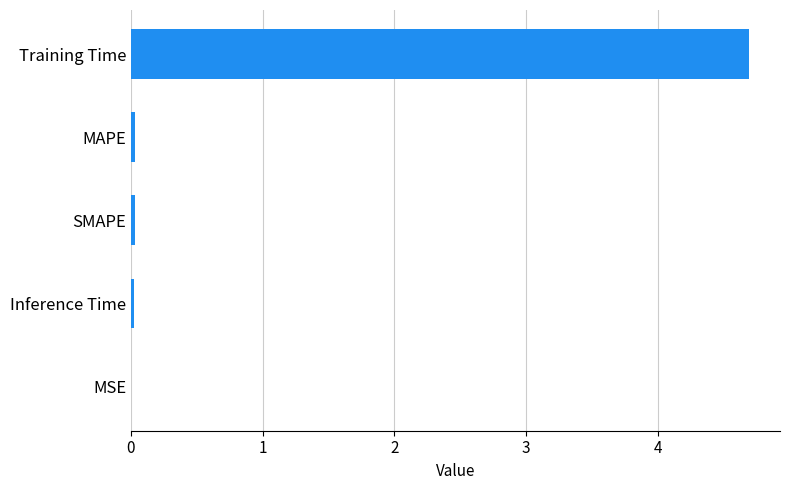

Between Training Time and MSE, which is larger?

Training Time